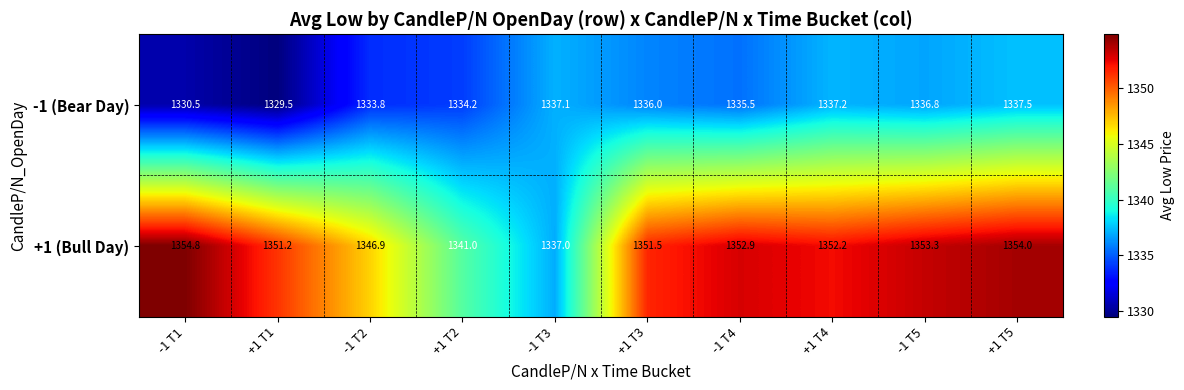

List the series in order of their peak value, highest first.

+1 (Bull Day), -1 (Bear Day)